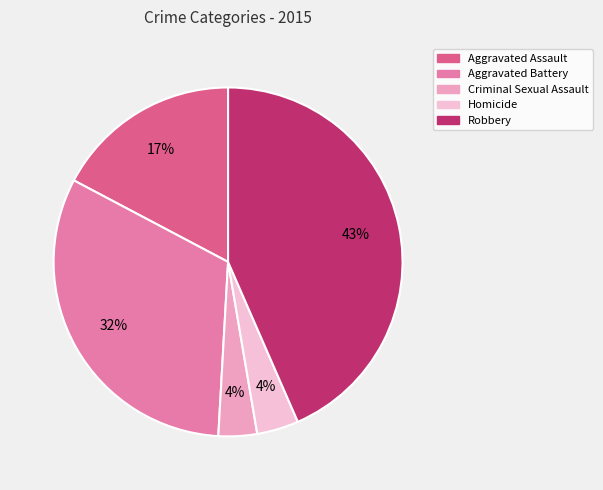

Is there any slice that represents more than half of the pie?

No